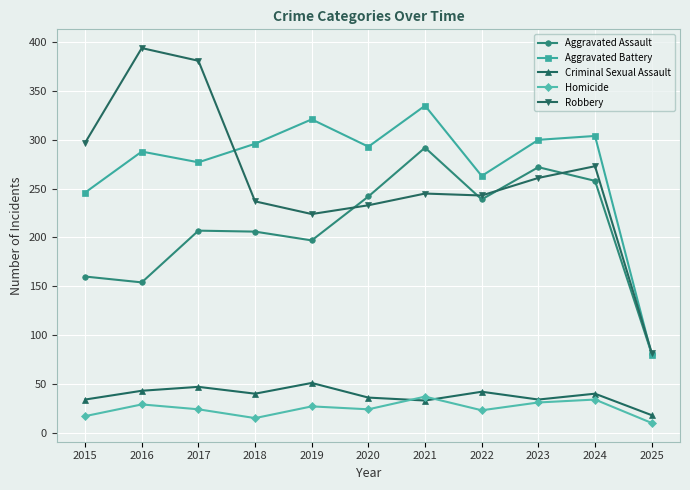

At which label is Aggravated Assault closest to 186?

2019